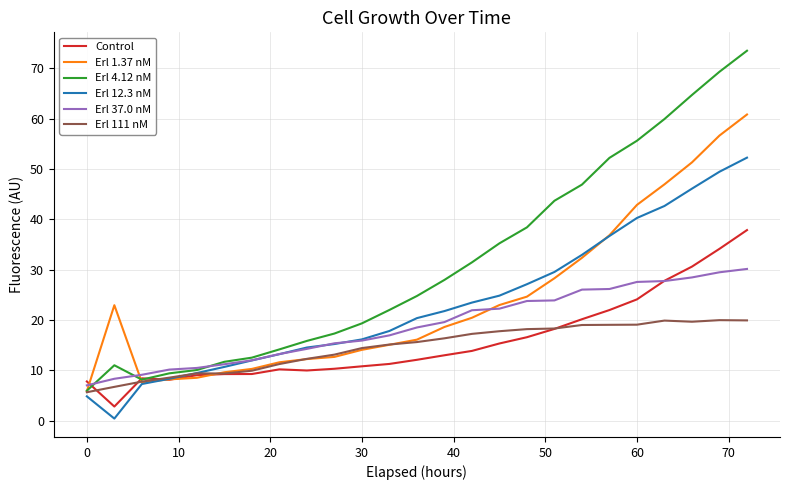

In Erl 111 nM, how many points are lower than both neighbors (excluding endpoints)?

2